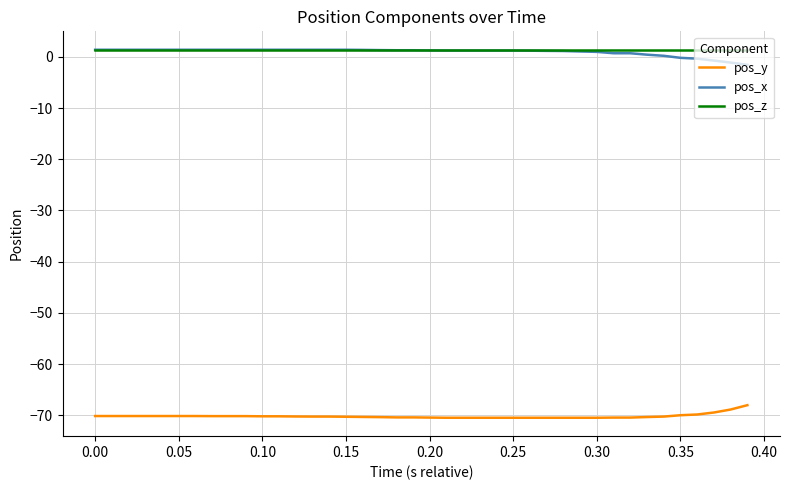

What is the minimum value shown in the chart?

-70.5